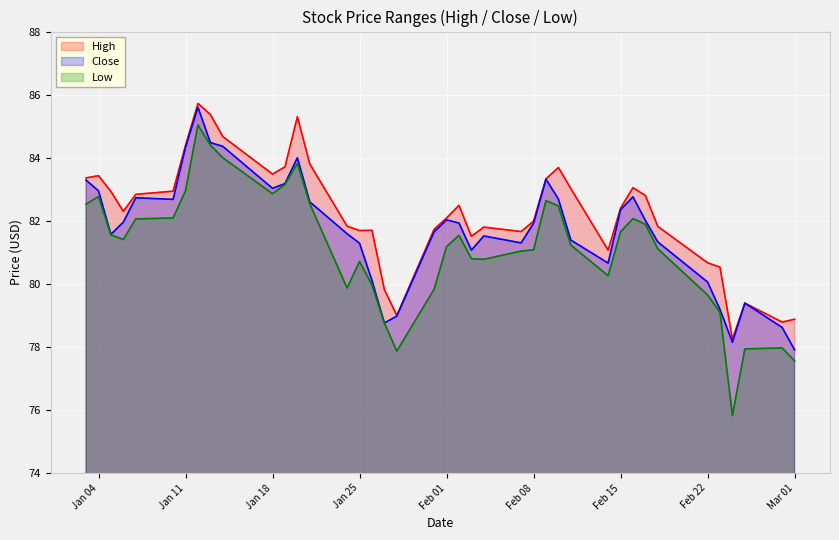

The value of Close at Jan 11 is 84.3. True or false?

True